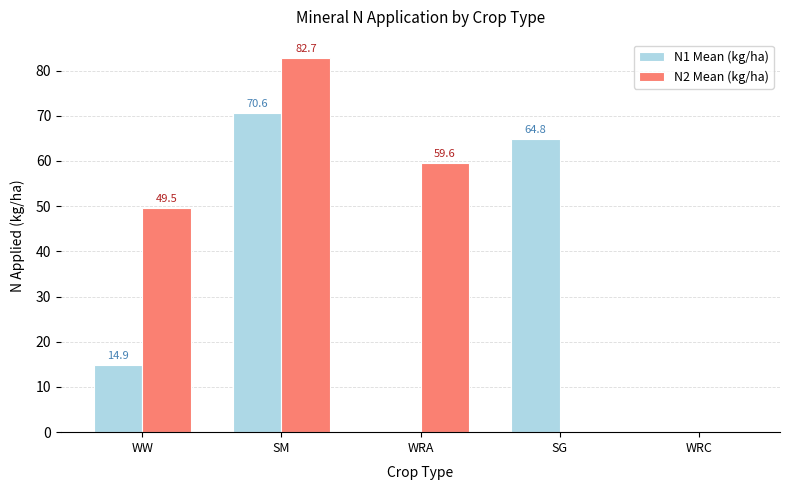

The N2 Mean (kg/ha) series shows -56.8 at SG. True or false?

False